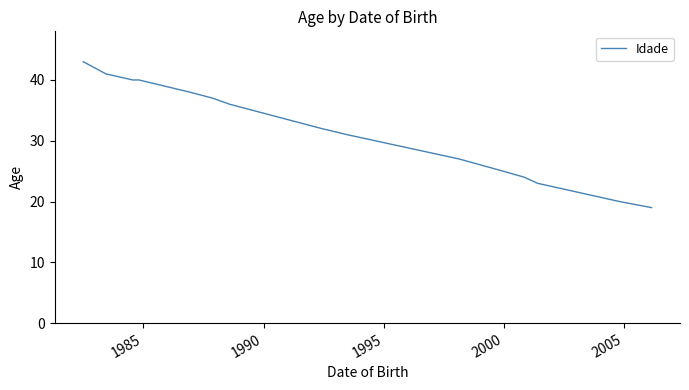

What is the maximum value shown in the chart?

43